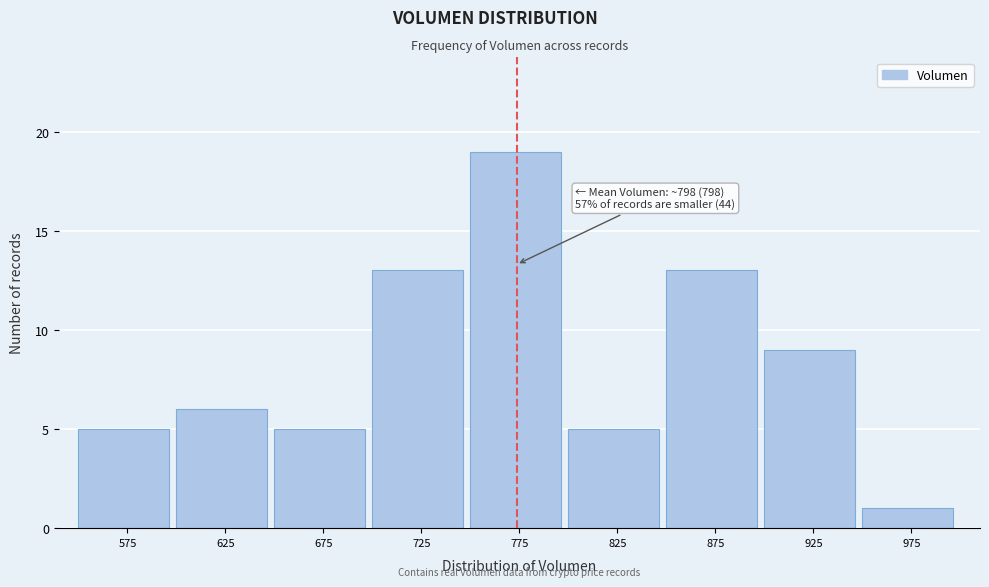

Reading right to left, transcribe all the data shown in this chart.

975=1	925=9	875=13	825=5	775=19	725=13	675=5	625=6	575=5